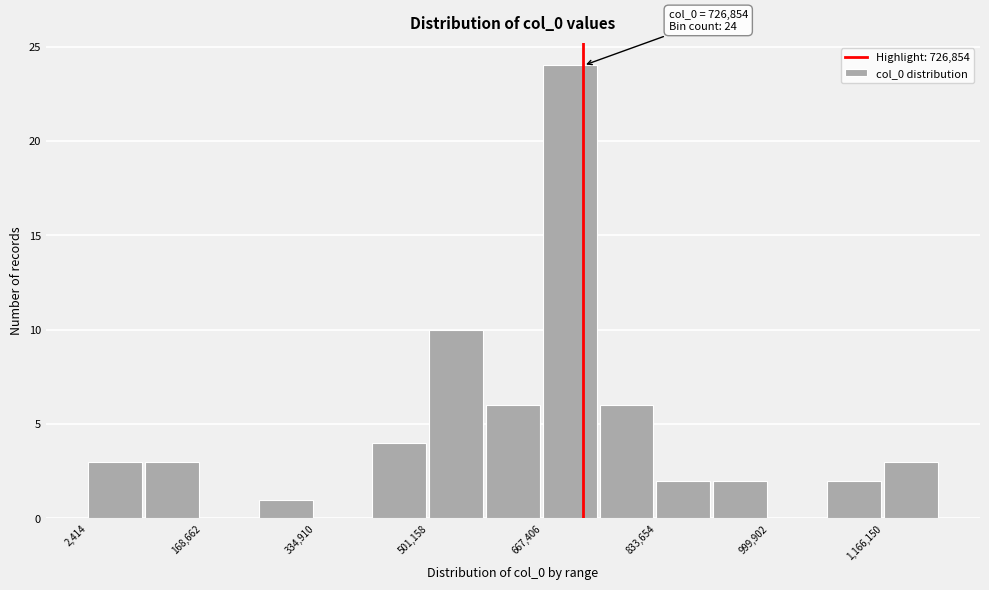

Which range on the x-axis has the tallest bar?

660000 to 760000